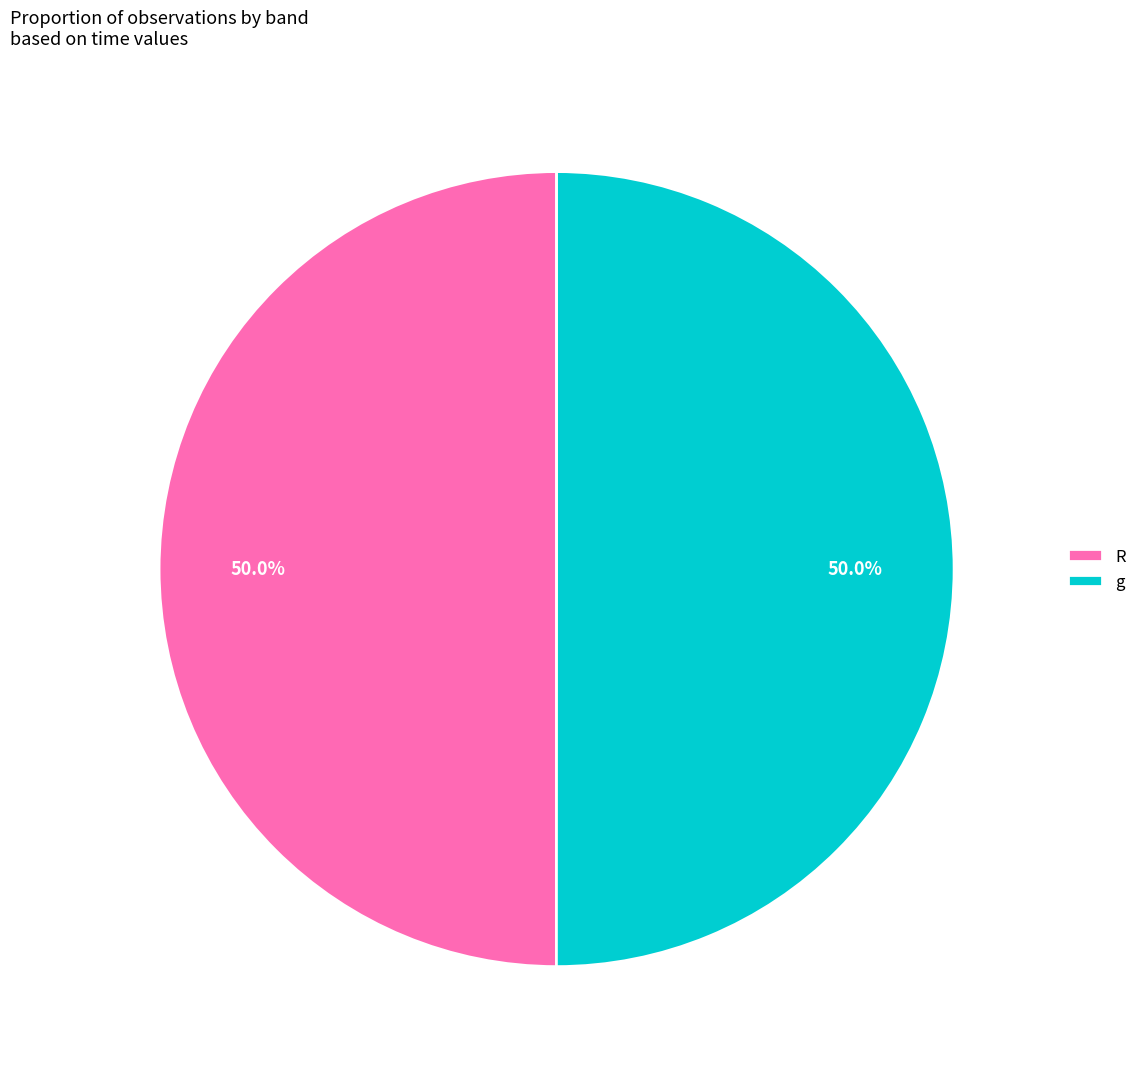

How many slices are in this pie chart?

2